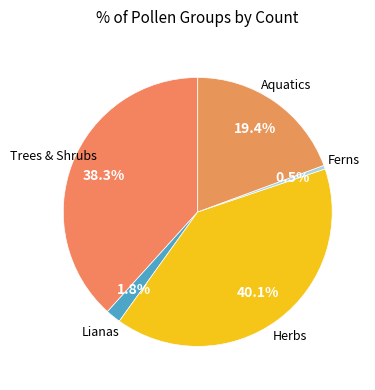

Which slice is the smallest?

Ferns